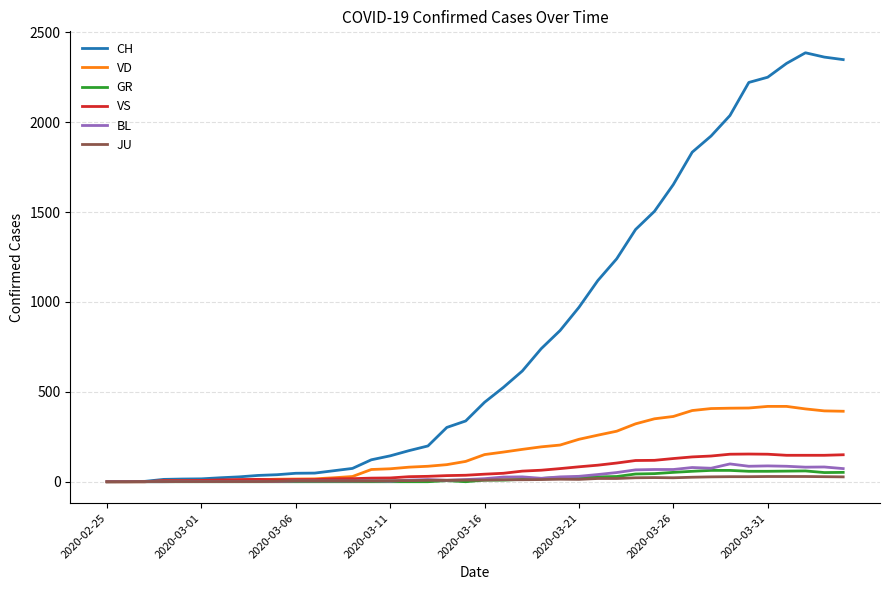

Which series has the largest range (max minus min)?

CH